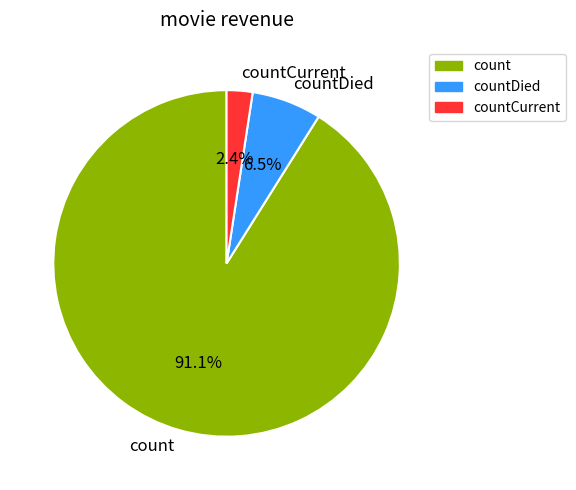

Is the sum of countCurrent and countDied greater than half?

No